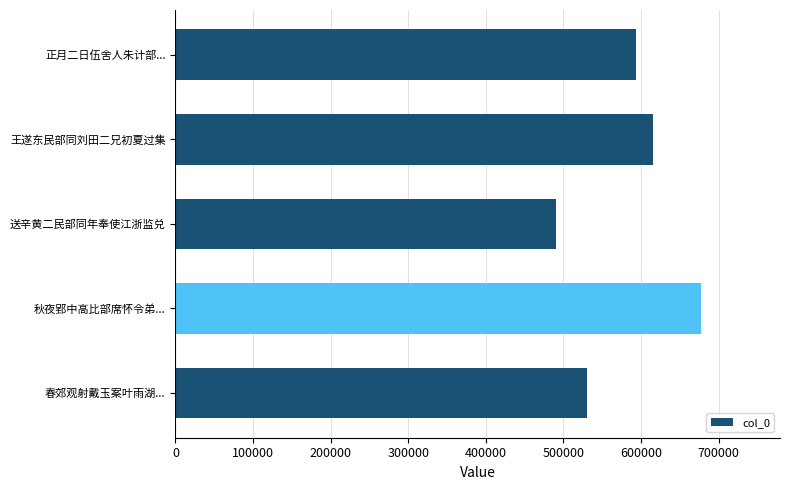

What is the difference between the maximum and second lowest values?

146495